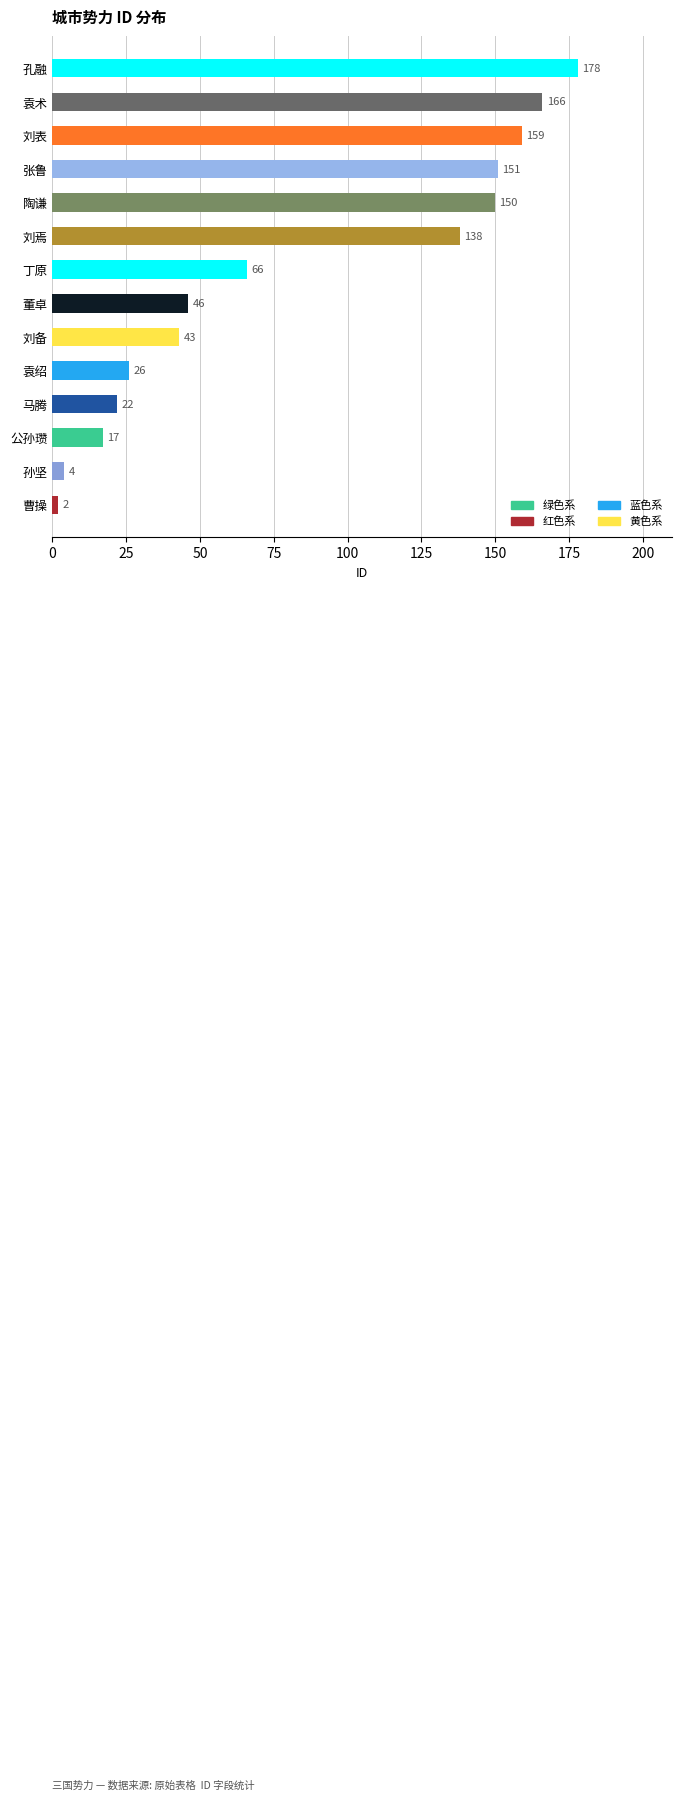

Rank the categories by value from lowest to highest.

曹操, 孙坚, 公孙瓒, 马腾, 袁绍, 刘备, 董卓, 丁原, 刘焉, 陶谦, 张鲁, 刘表, 袁术, 孔融